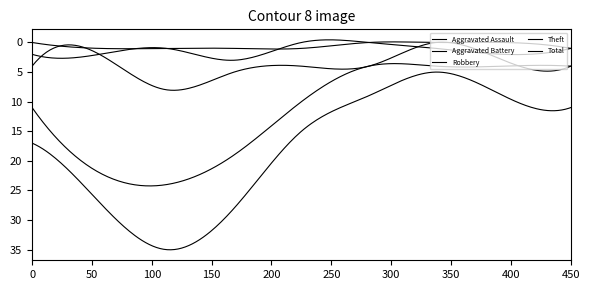

Does the chart display data point markers on the line(s)?

No